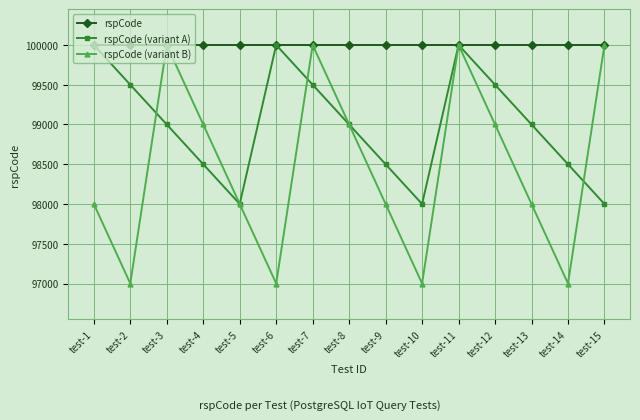

Rank the series by their average value, from highest to lowest.

rspCode, rspCode (variant A), rspCode (variant B)